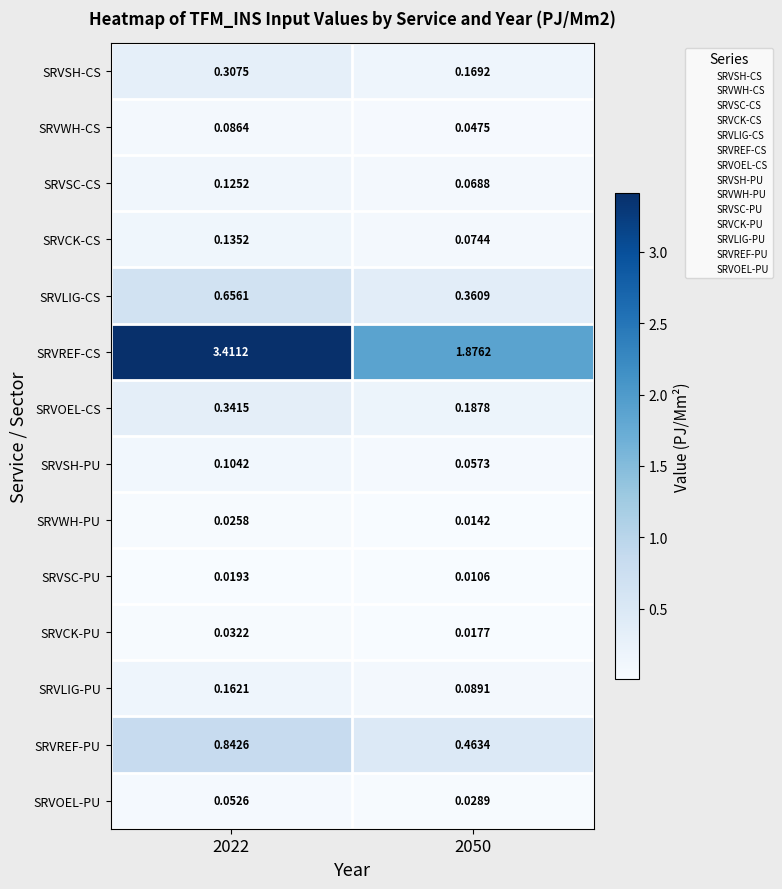

List the series in order of their peak value, lowest first.

SRVSC-PU, SRVWH-PU, SRVCK-PU, SRVOEL-PU, SRVWH-CS, SRVSH-PU, SRVSC-CS, SRVCK-CS, SRVLIG-PU, SRVSH-CS, SRVOEL-CS, SRVLIG-CS, SRVREF-PU, SRVREF-CS